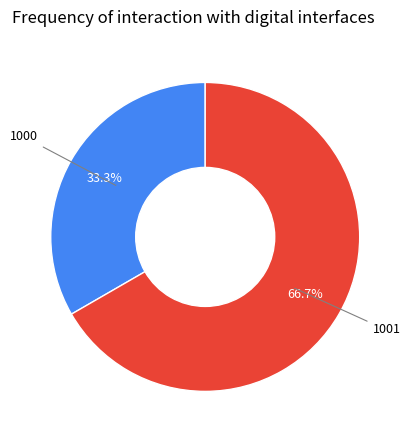

Does any single category account for the majority?

Yes